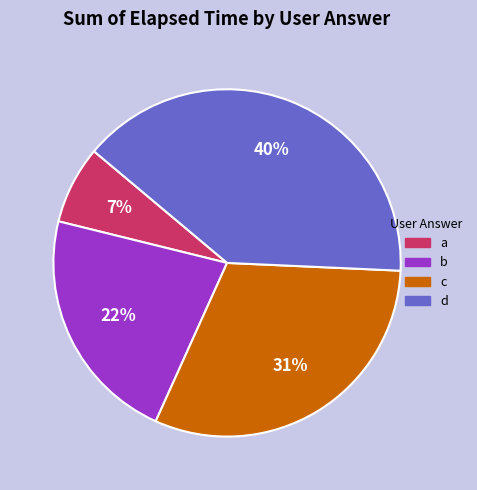

To the nearest percent, what is the average slice percentage?

25%